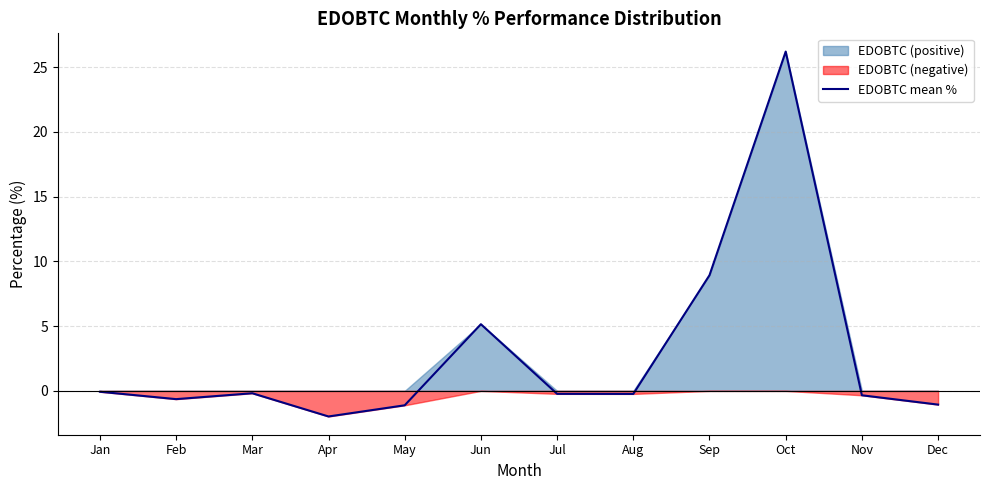

Is it true that the value at Dec is -1.8?

False